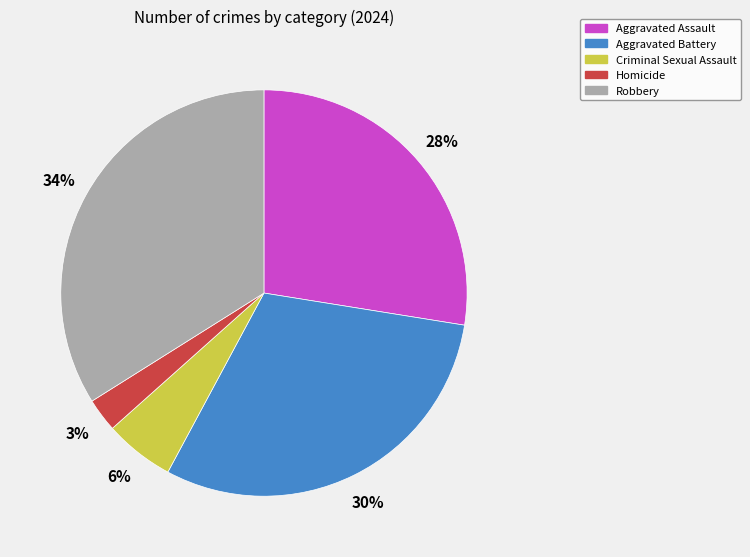

Which has a higher value, Homicide or Aggravated Assault?

Aggravated Assault